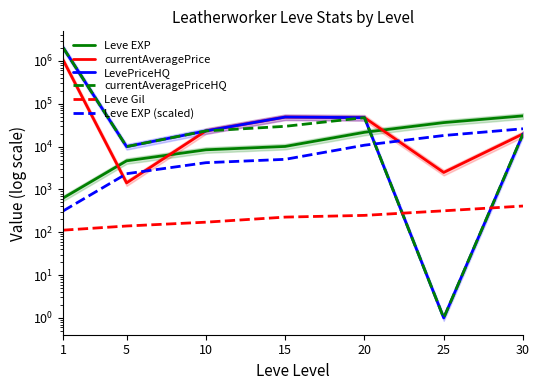

How many values in the Leve EXP series are below 10100?

3